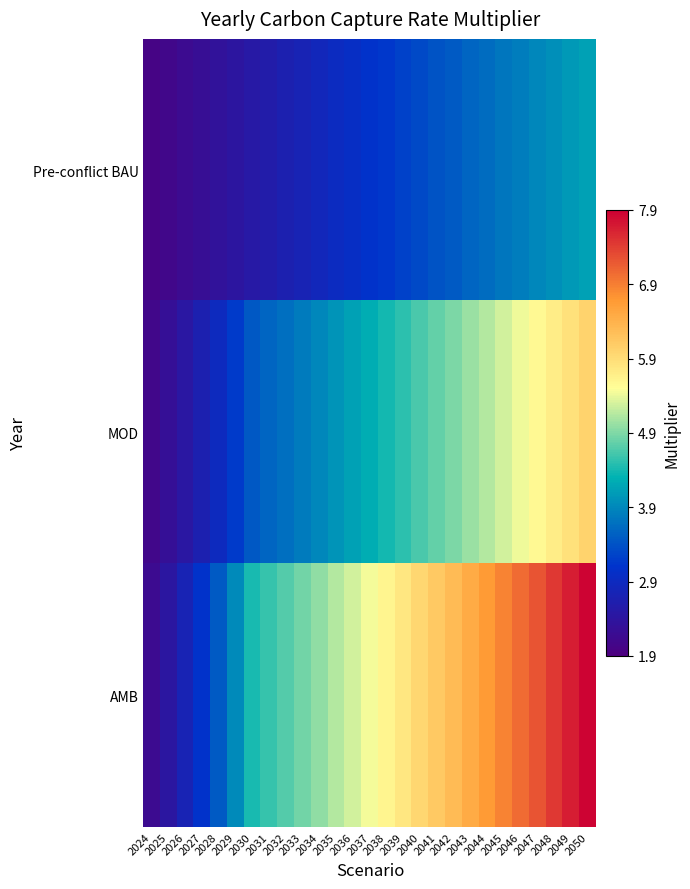

Between 2031 and 2034, which series saw the biggest shift?

AMB